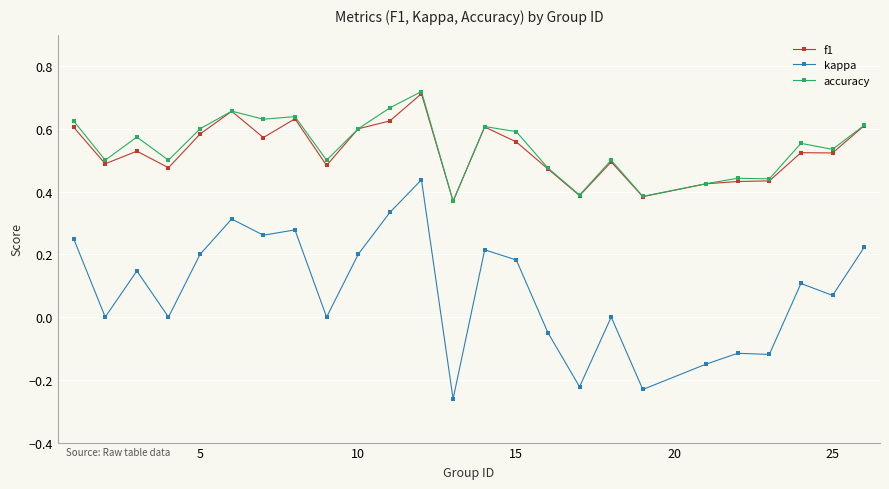

Which series has the largest total across all categories?

accuracy